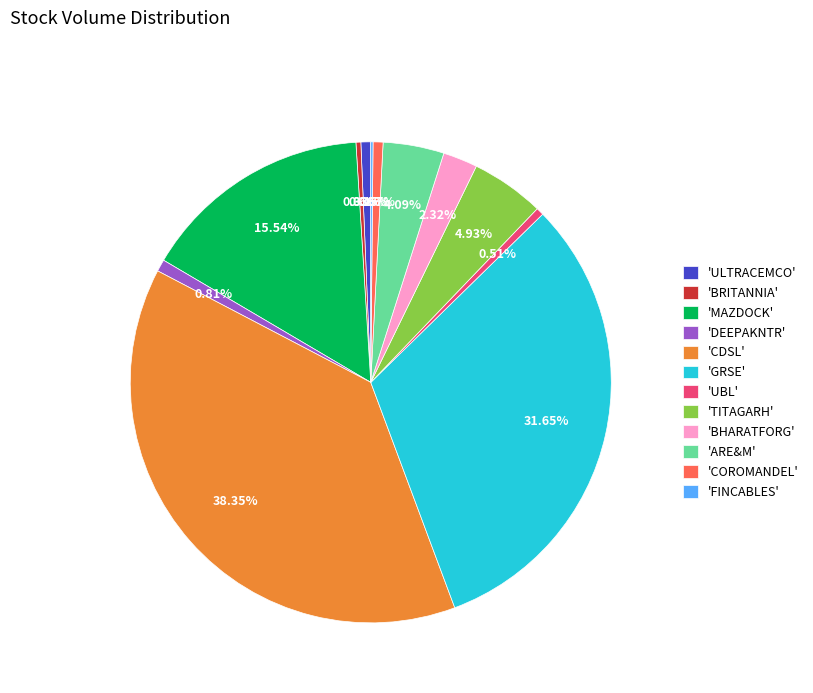

Approximately how many times larger is the value at 'MAZDOCK' compared to 'ULTRACEMCO'?

23.6